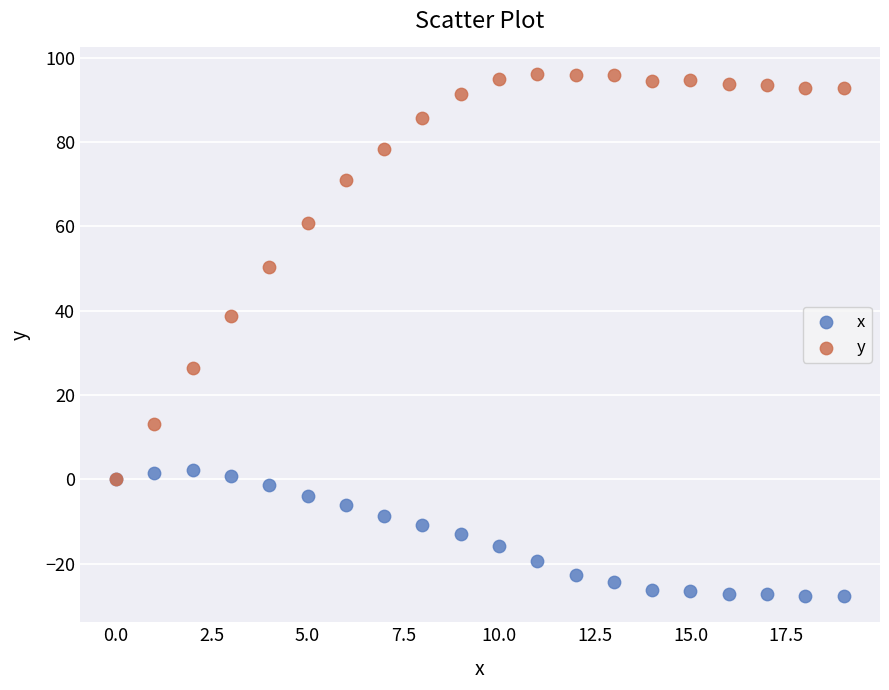

What are all the series names shown in the legend?

x, y